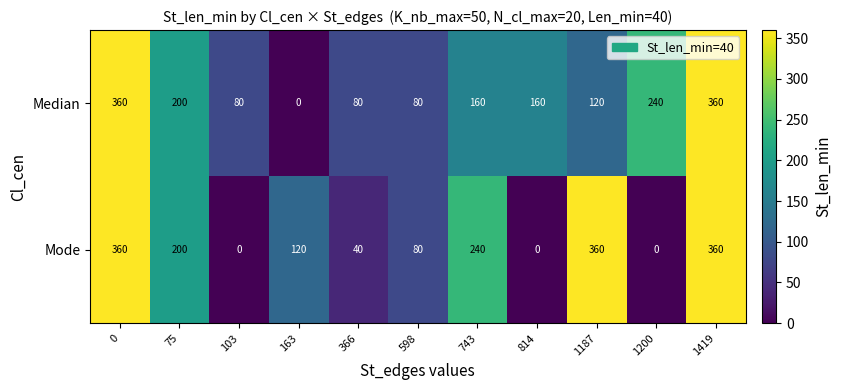

What is the average value of the Median series?

167